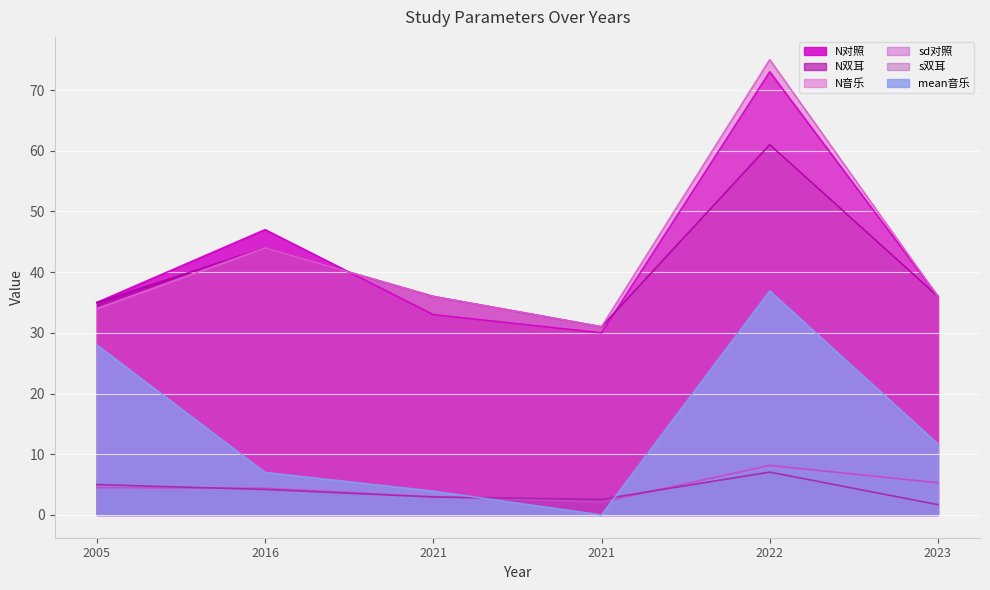

Which series has the largest total across all categories?

N音乐